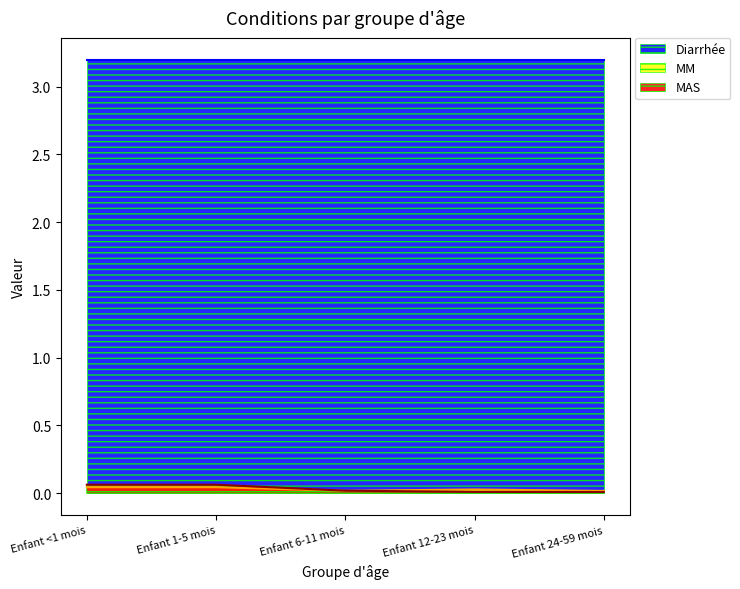

Where is MAS nearest to the value 0?

Enfant 24-59 mois